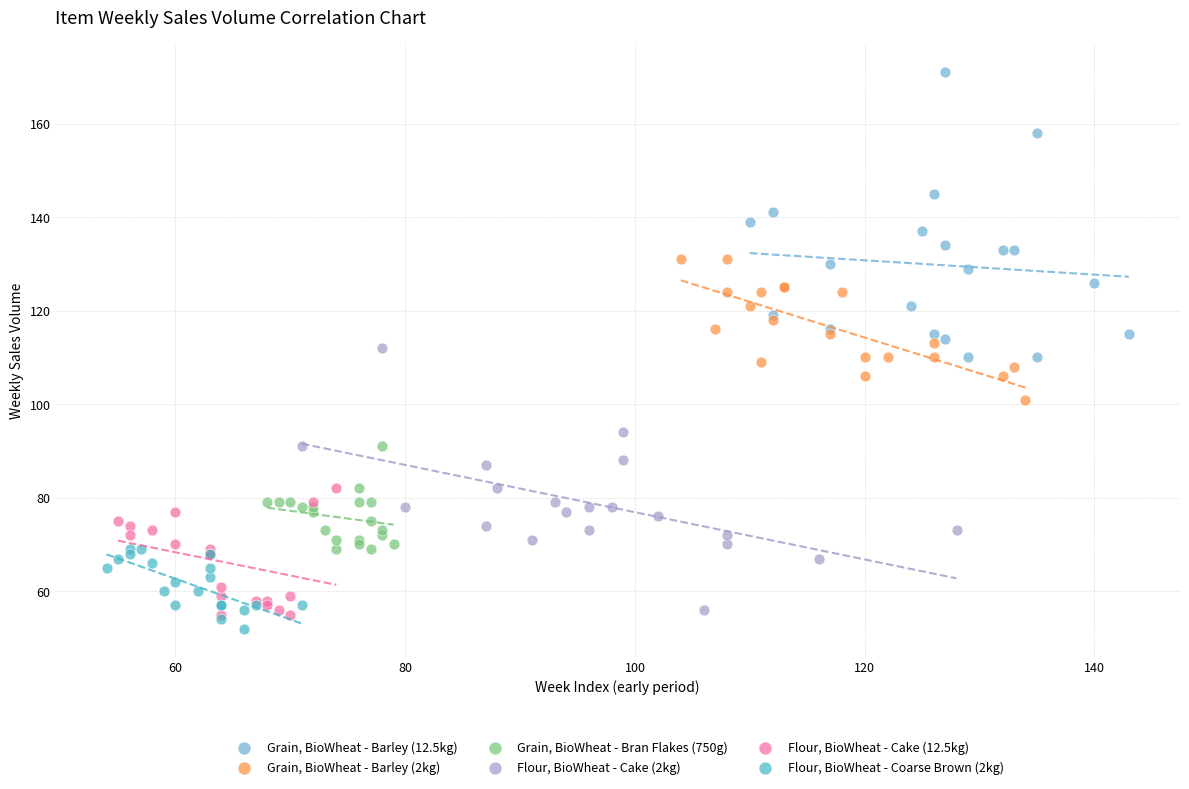

What are all the series names shown in the legend?

Grain, BioWheat - Barley (12.5kg), Grain, BioWheat - Barley (2kg), Grain, BioWheat - Bran Flakes (750g), Flour, BioWheat - Cake (2kg), Flour, BioWheat - Cake (12.5kg), Flour, BioWheat - Coarse Brown (2kg)